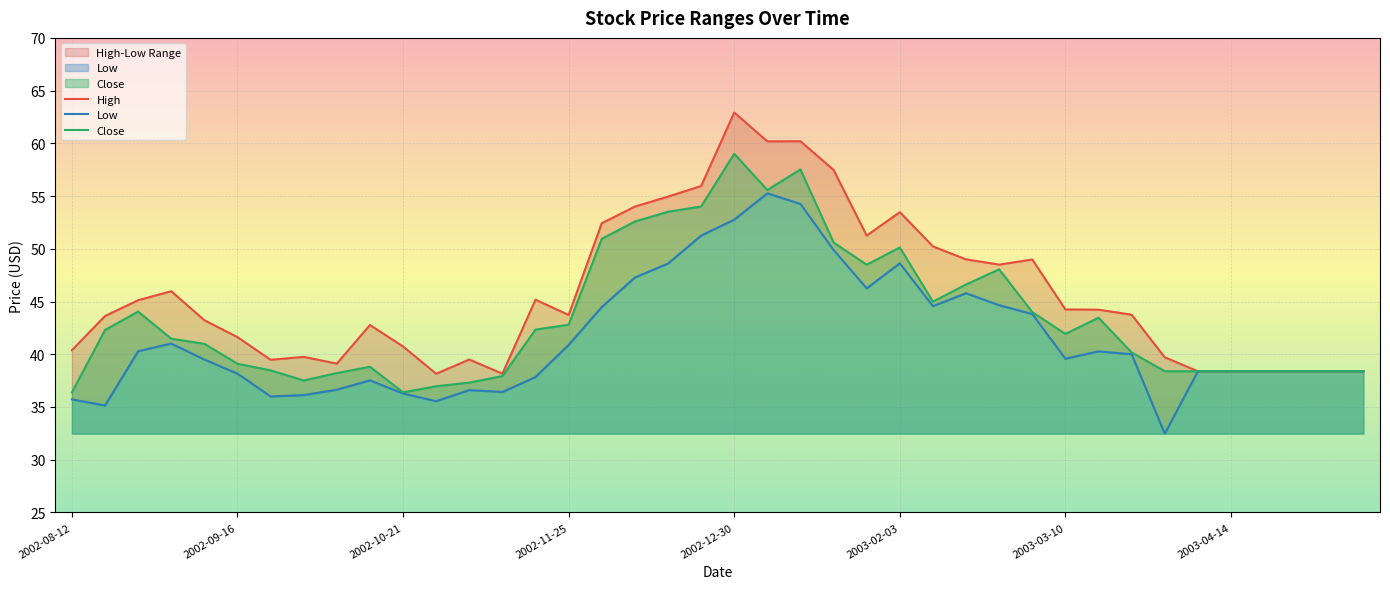

Reading left to right, transcribe all the data shown in this chart.

High: 40.4	43.6	45.1	46.0	43.2	41.6	39.5	39.8	39.1	42.8	40.7	38.1	39.5	38.2	45.2	43.7	52.4	54.0	55.0	56.0	62.9	60.2	60.2	57.5	51.2	53.5	50.2	49.0	48.5	49.0	44.2	44.2	43.8	39.7	38.4	38.4	38.4	38.4	38.4	38.4
Low: 35.7	35.1	40.3	41.0	39.5	38.2	36.0	36.1	36.6	37.5	36.3	35.5	36.6	36.4	37.8	40.9	44.5	47.3	48.6	51.2	52.8	55.3	54.2	49.9	46.2	48.6	44.6	45.8	44.6	43.8	39.6	40.3	40.0	32.5	38.4	38.4	38.4	38.4	38.4	38.4
Close: 36.4	42.3	44.0	41.5	41.0	39.1	38.5	37.5	38.2	38.8	36.4	37.0	37.3	37.9	42.3	42.8	51.0	52.6	53.5	54.0	59.0	55.6	57.5	50.6	48.5	50.1	45.0	46.6	48.0	44.0	41.9	43.5	40.2	38.4	38.4	38.4	38.4	38.4	38.4	38.4